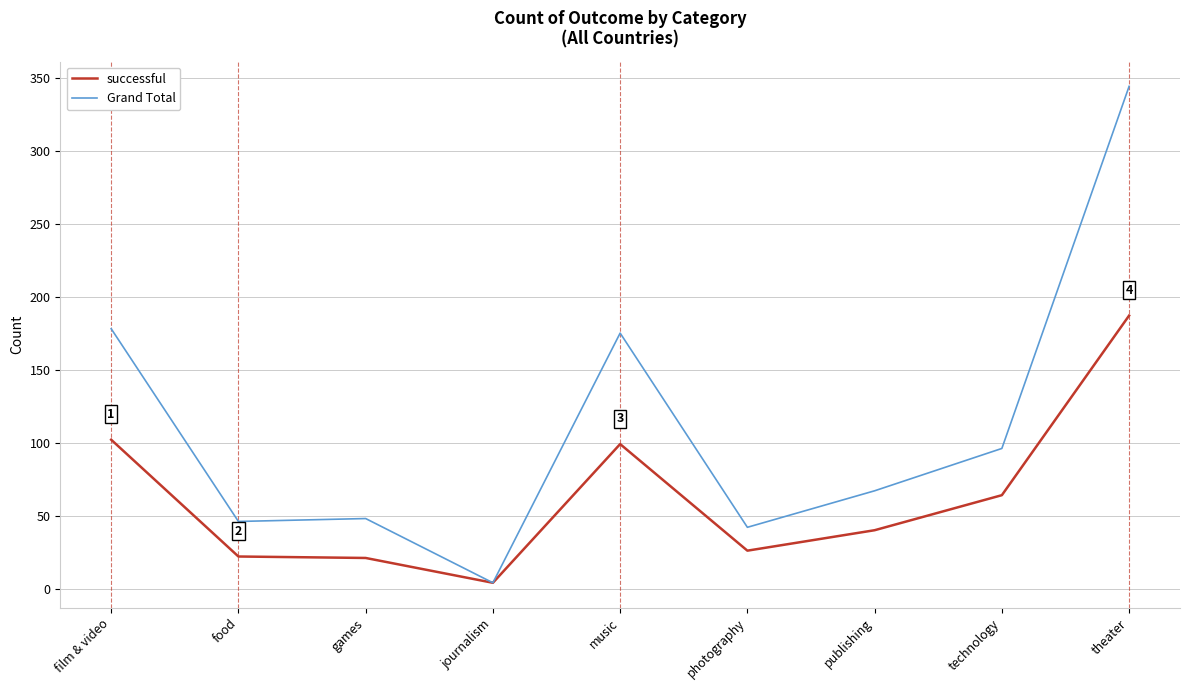

True or false: Grand Total has a value of 69 at music.

False